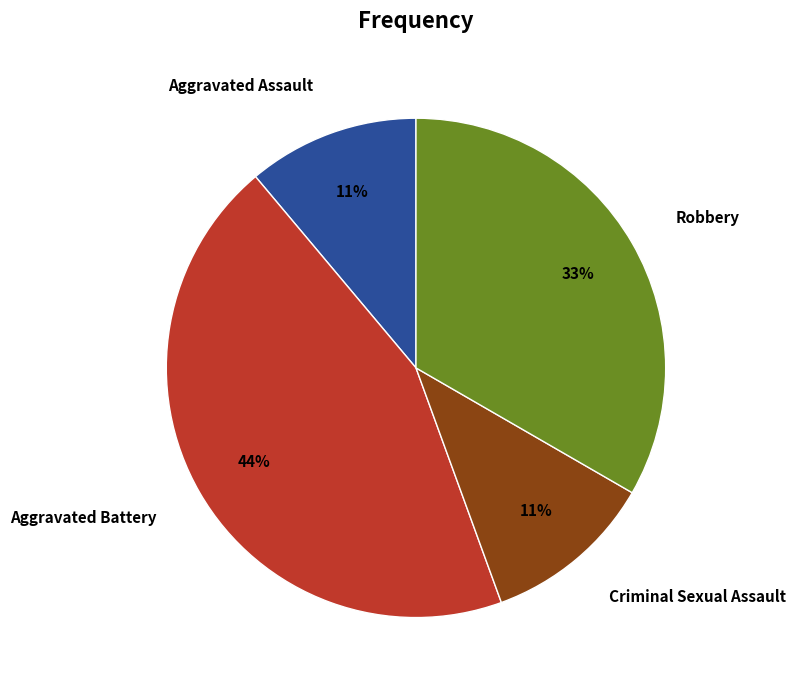

Combined, do Criminal Sexual Assault and Robbery account for over 50%?

No